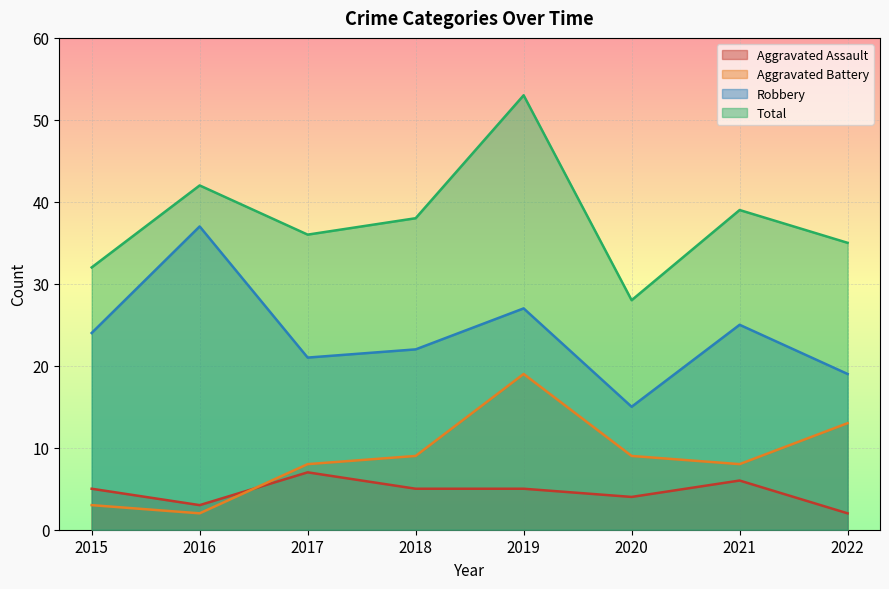

At how many categories does at least one series exceed 45?

1